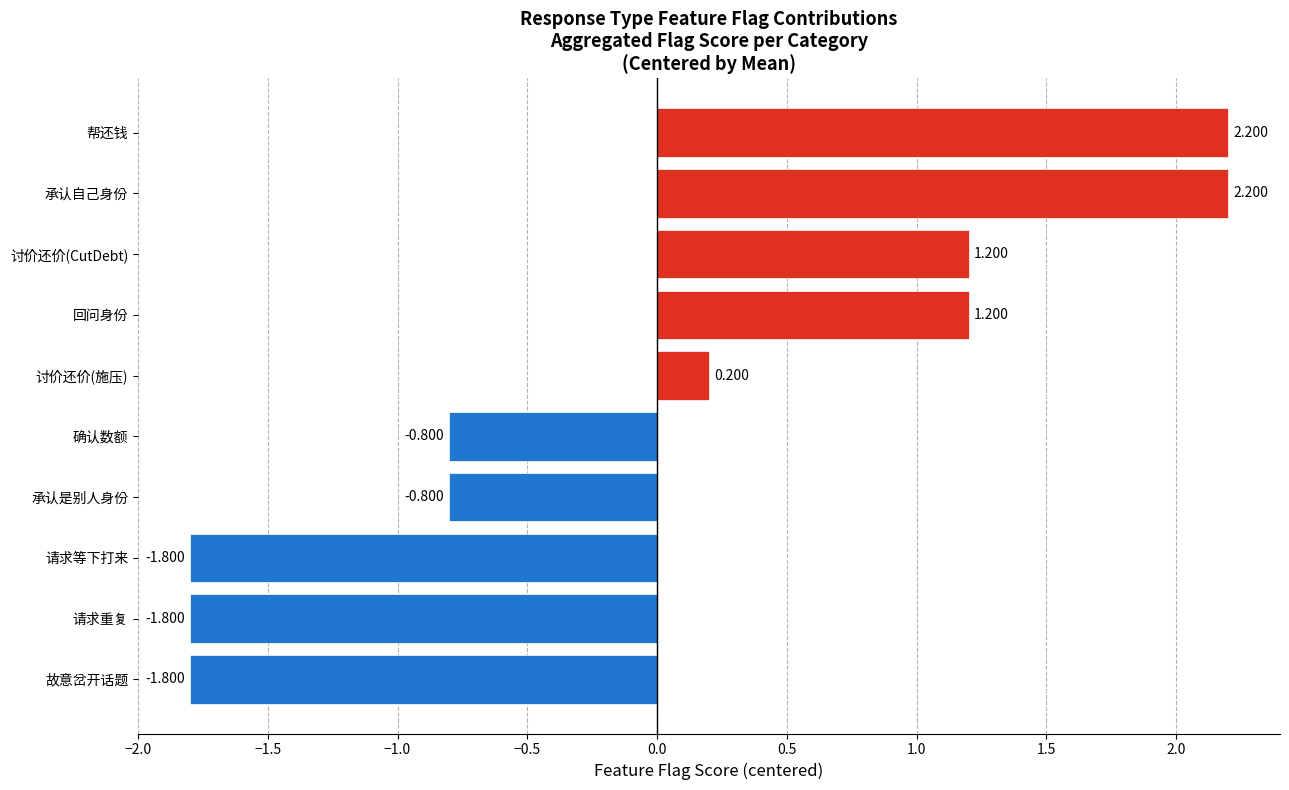

Which has a higher value, 帮还钱 or 承认是别人身份?

帮还钱